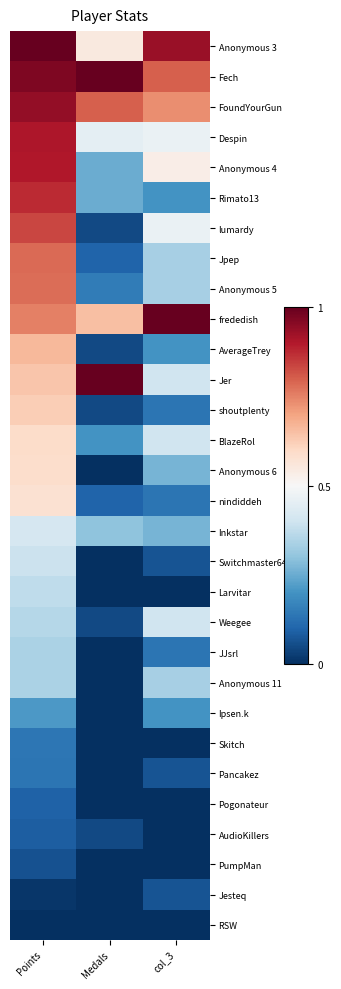

Which label corresponds to the largest value in the chart?

Points